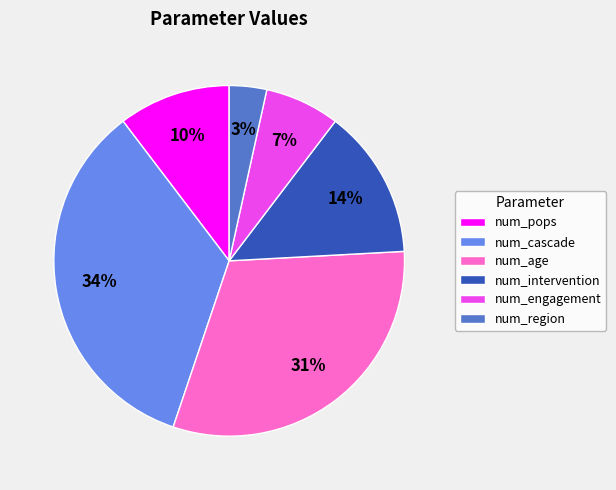

Does num_region represent more than half of the total?

No